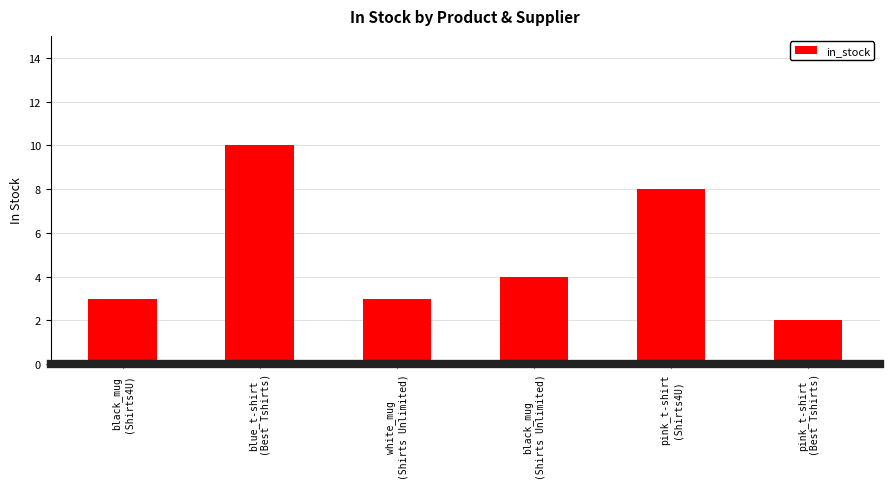

True or false: the data shows 17 at blue_t-shirt
(Best Tshirts).

False